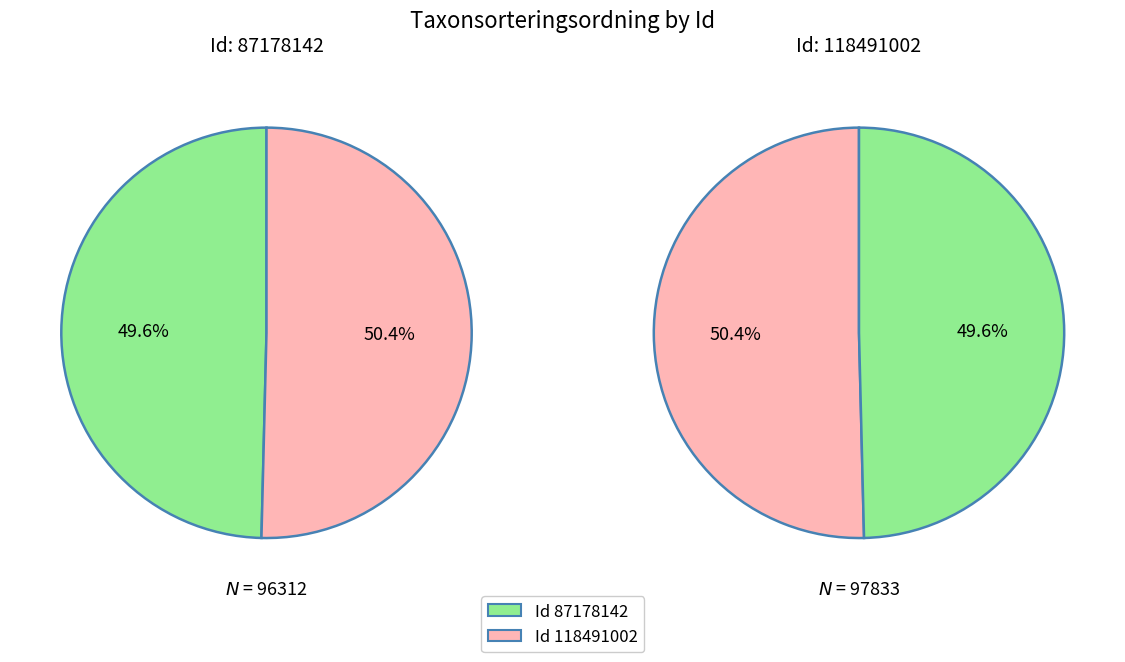

What is the total percentage of 87178142 and 118491002?

100.0%